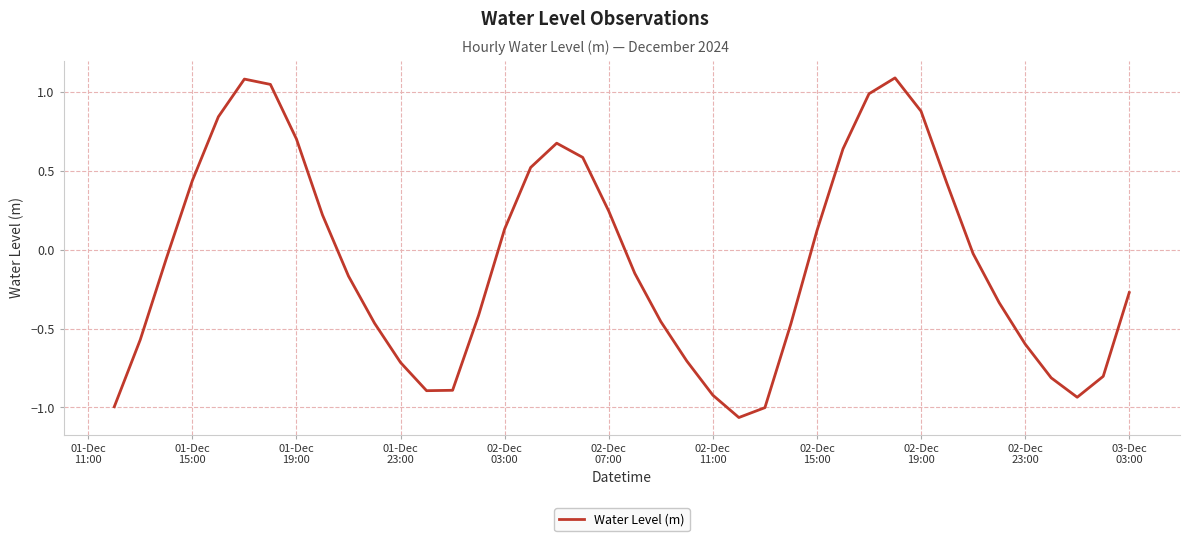

What is the difference between the maximum and minimum values?

2.2